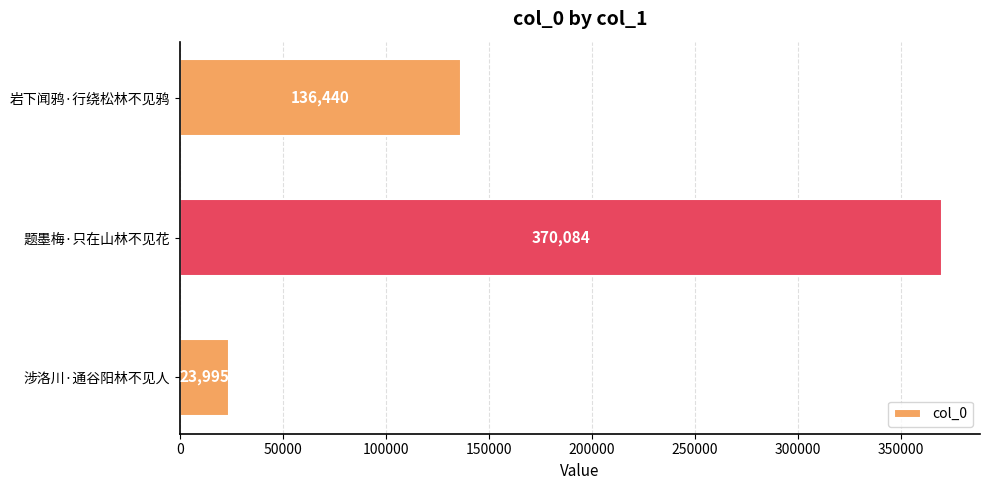

How many bars are there in total?

3